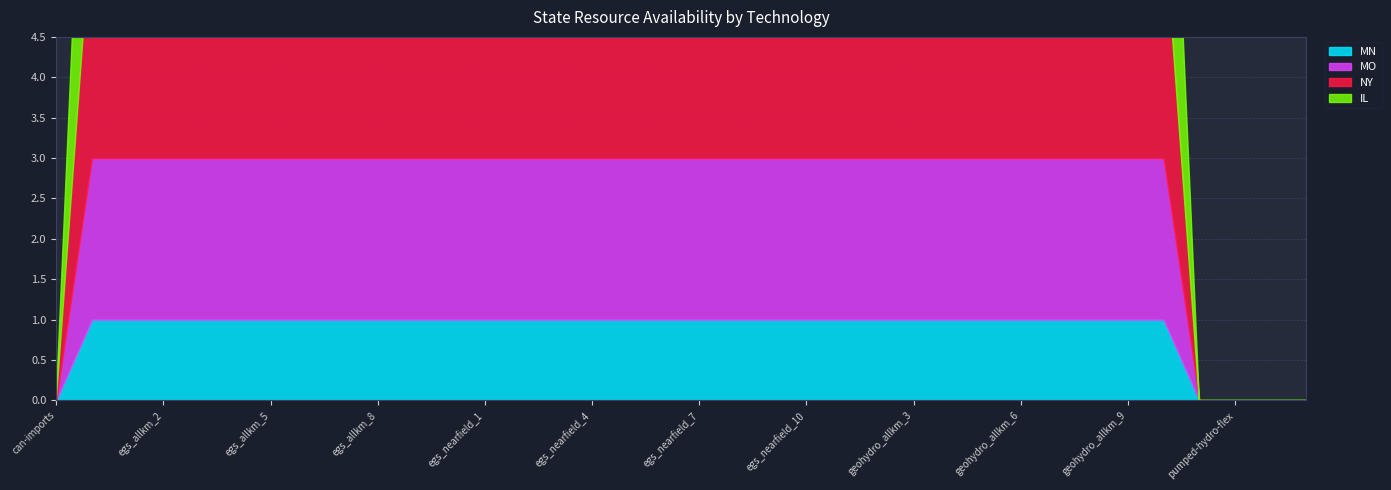

What is the label of the 5th point from the right?

geohydro_allkm_10